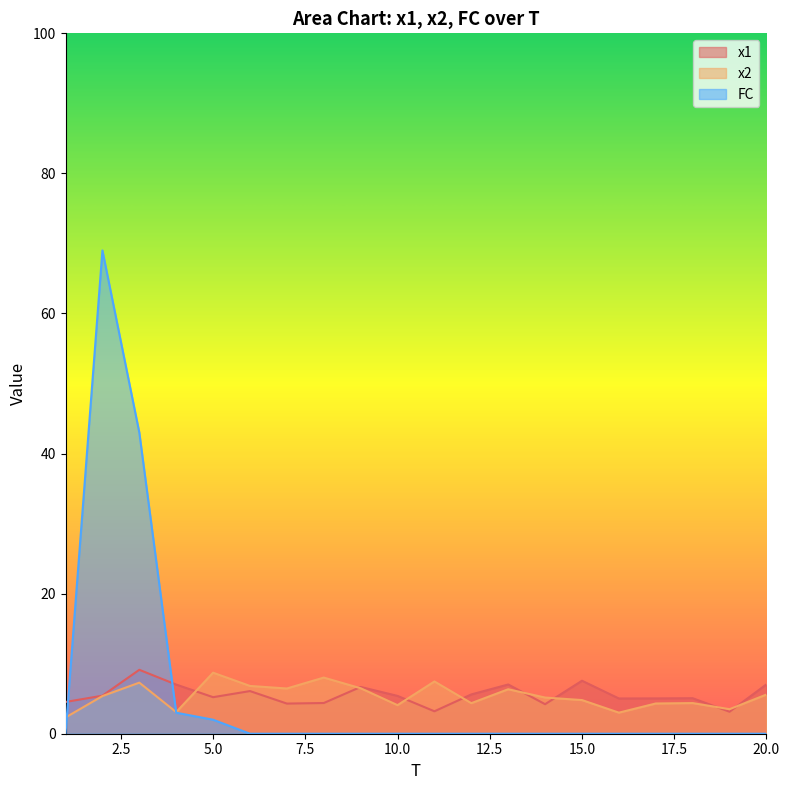

At which category does FC reach its first local peak?

2